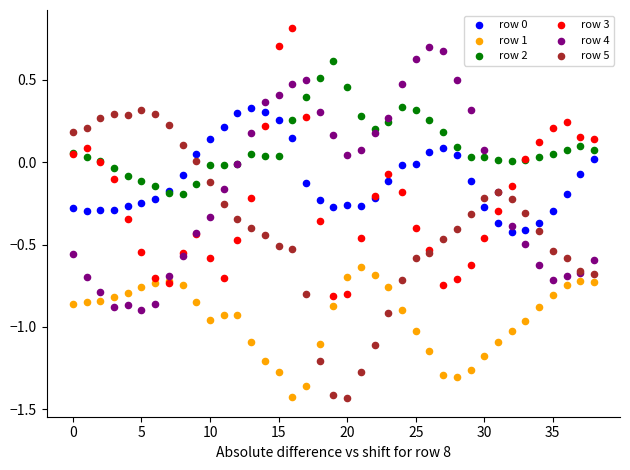

Which series reaches the maximum Y coordinate?

row 3